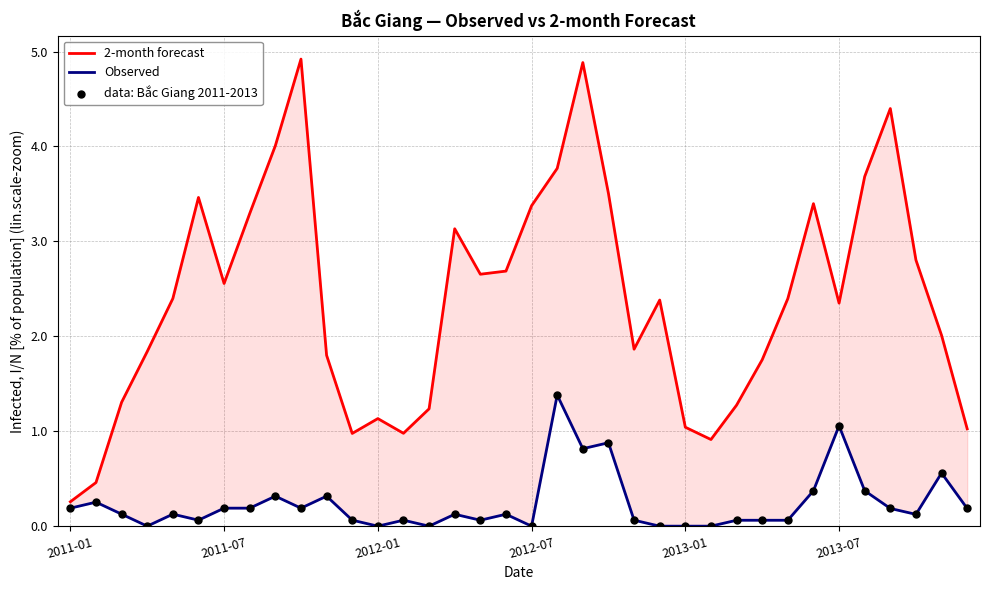

Is the value of Observed at 35 greater than the value of data: Bắc Giang 2011-2013 at 33?

Yes